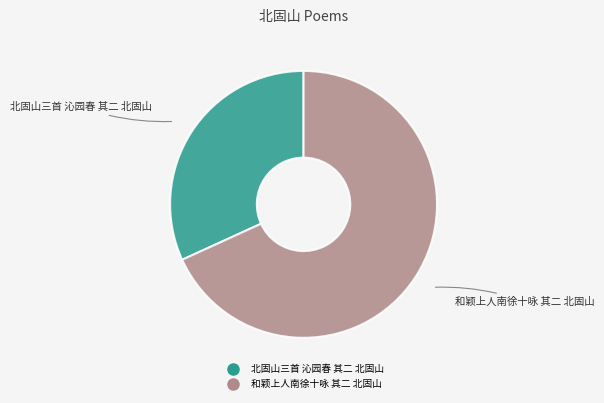

Which slice is the smallest?

北固山三首 沁园春 其二 北固山